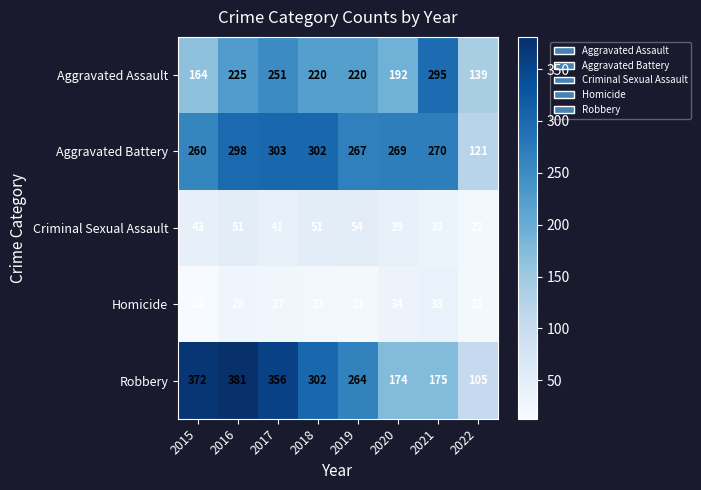

Rank the series at 2020 from lowest to highest value.

Homicide, Criminal Sexual Assault, Robbery, Aggravated Assault, Aggravated Battery